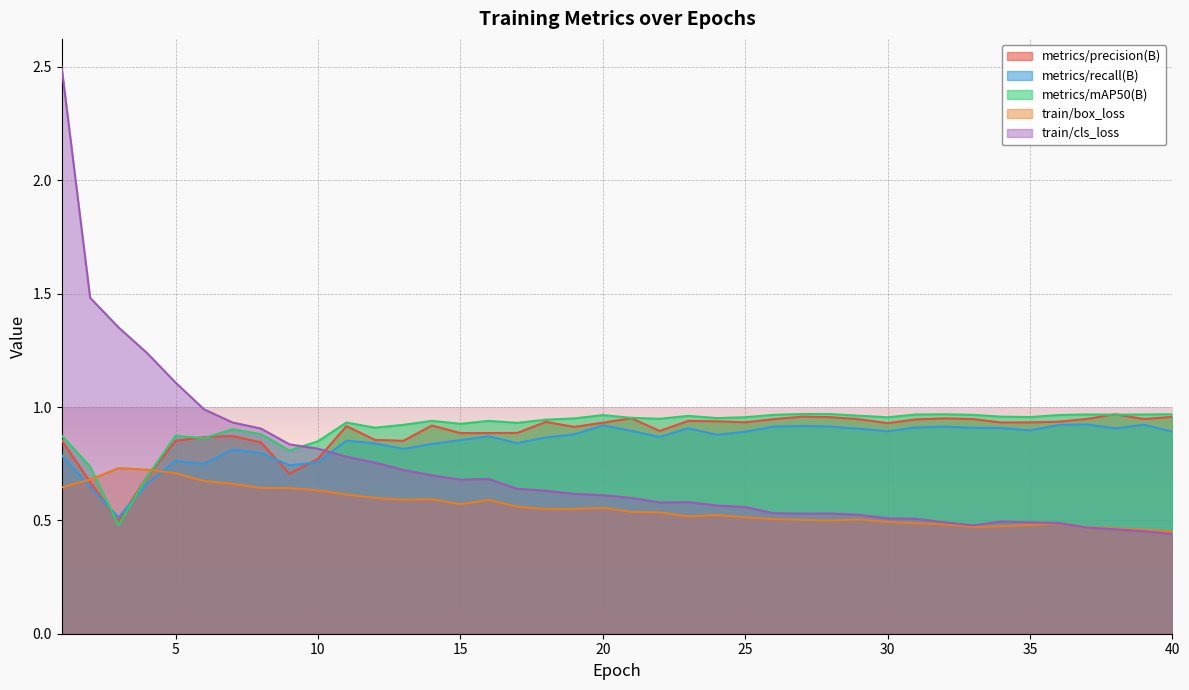

Is it true that metrics/recall(B) equals 0.4 at 7?

False